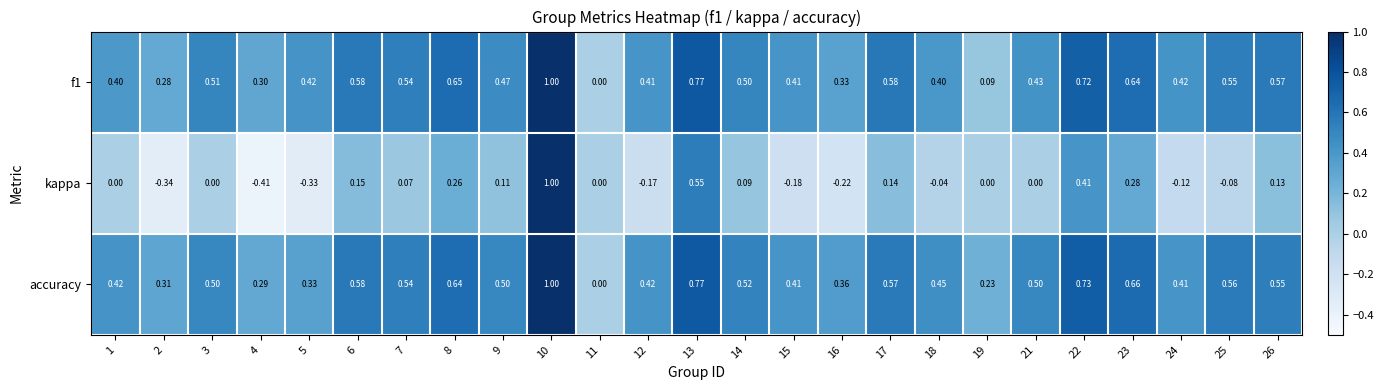

Which series has the widest spread of values?

kappa